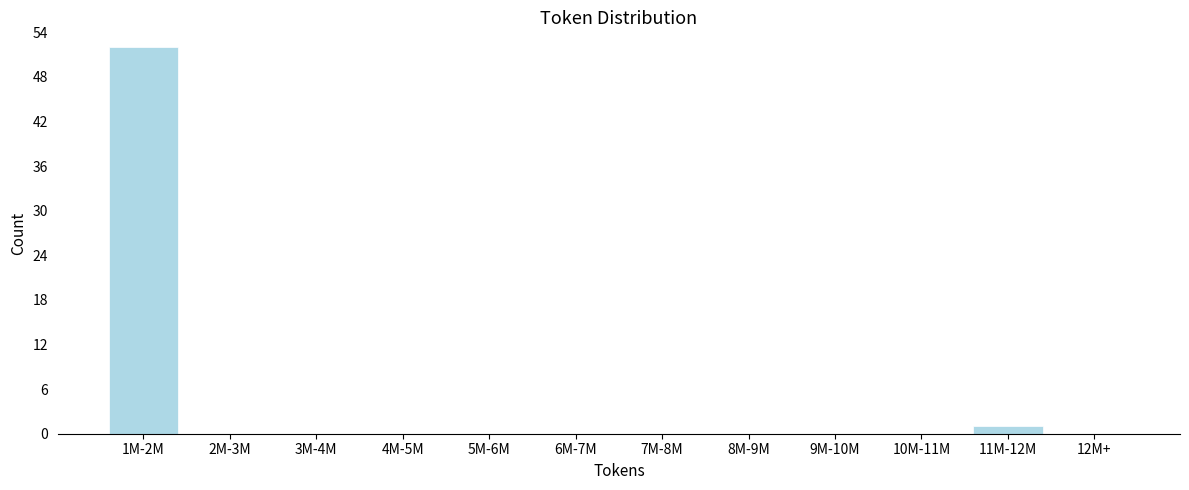

Reading left to right, list all the values displayed in this chart.

1M-2M=52	2M-3M=0	3M-4M=0	4M-5M=0	5M-6M=0	6M-7M=0	7M-8M=0	8M-9M=0	9M-10M=0	10M-11M=0	11M-12M=1	12M+=0